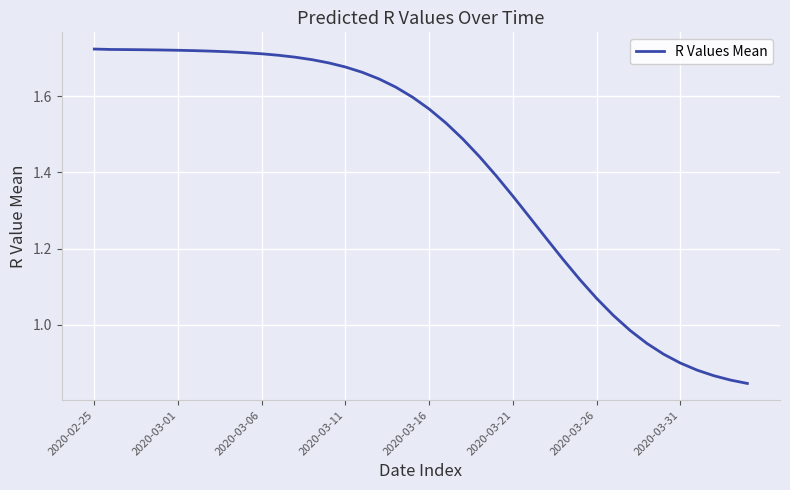

How many distinct data groups are displayed?

1